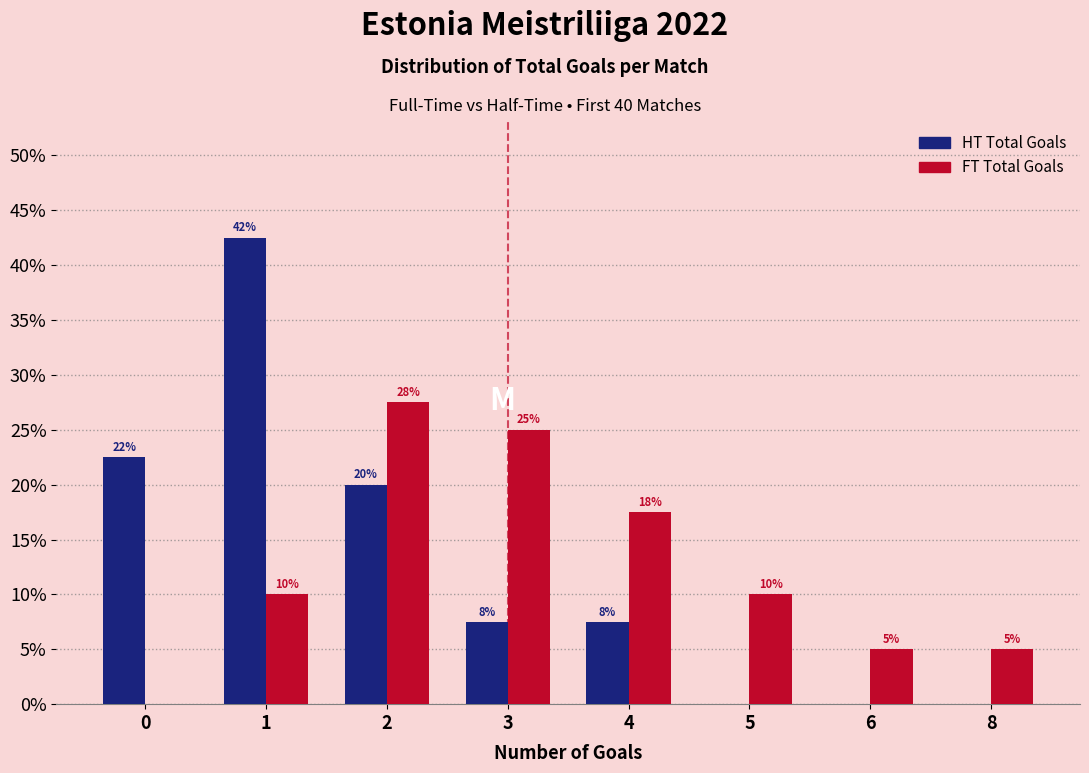

The value of HT Total Goals at 8 is 0.0. True or false?

True